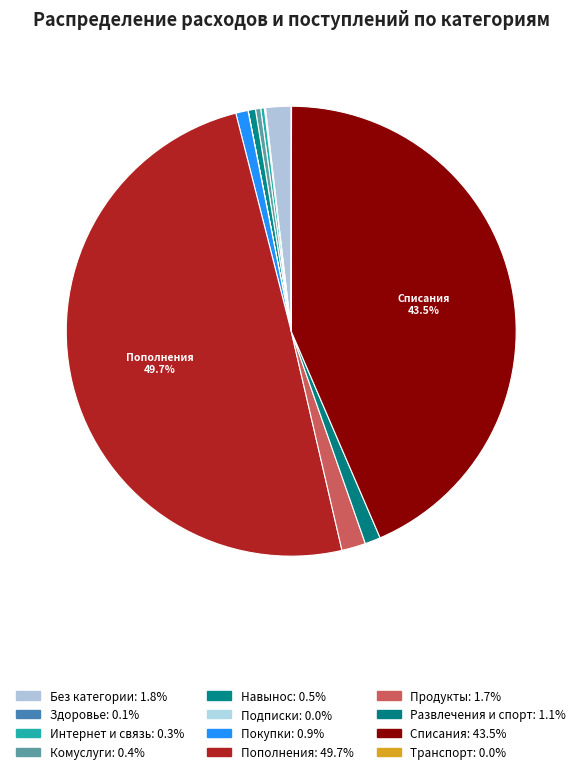

Between Без категории and Комуслуги, which is larger?

Без категории